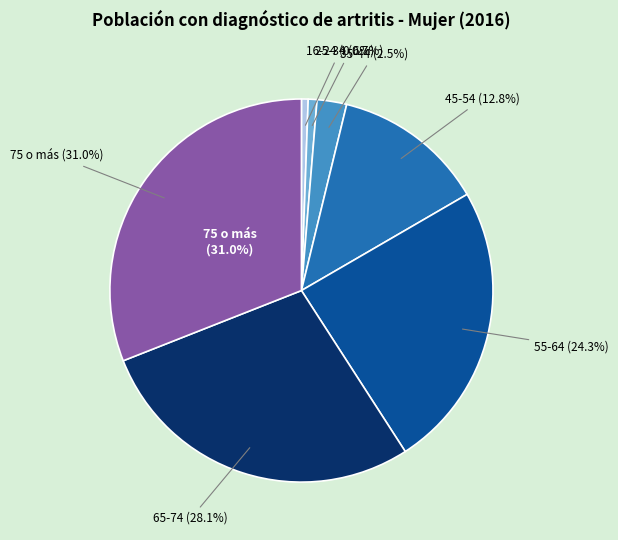

True or false: 75 o más accounts for 31% of the total.

True